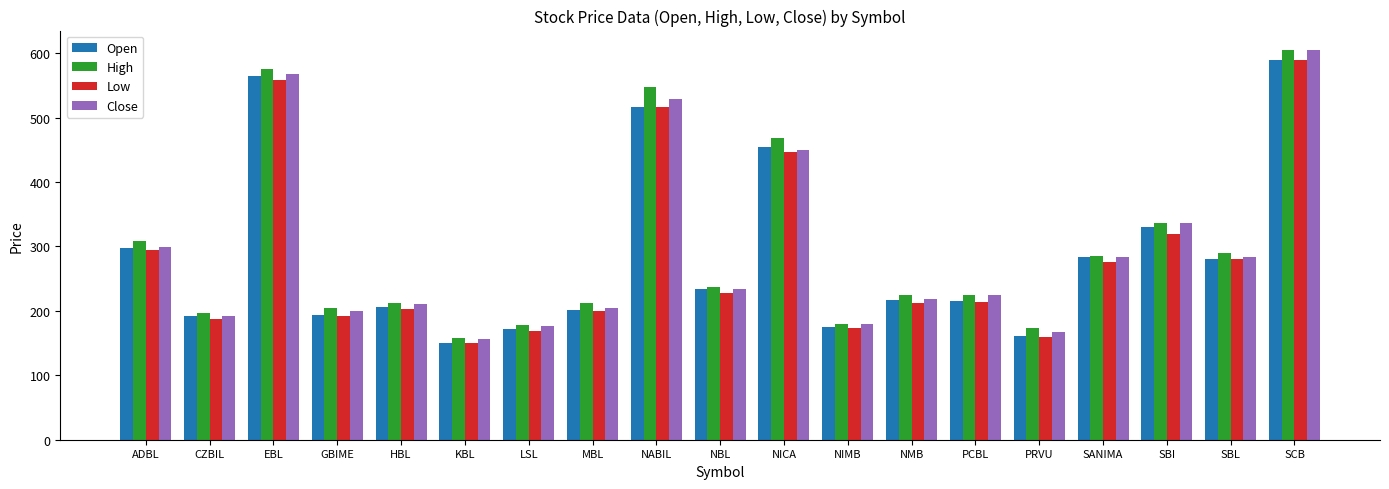

What position from the left is SANIMA?

16